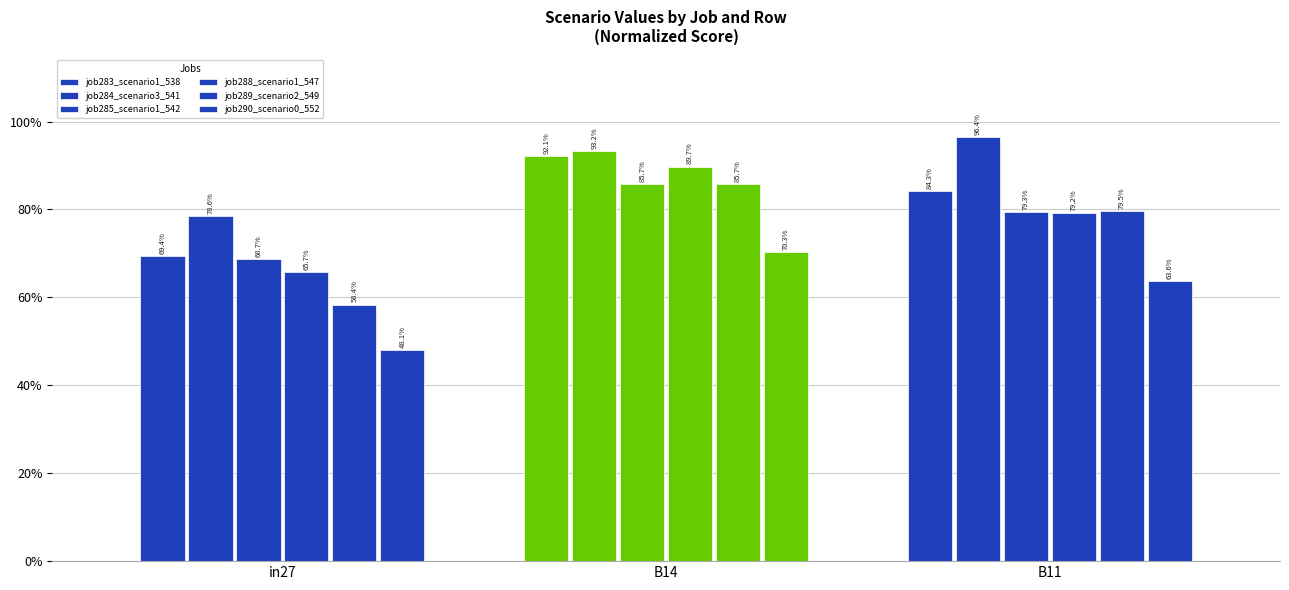

Does the chart contain any negative values?

No